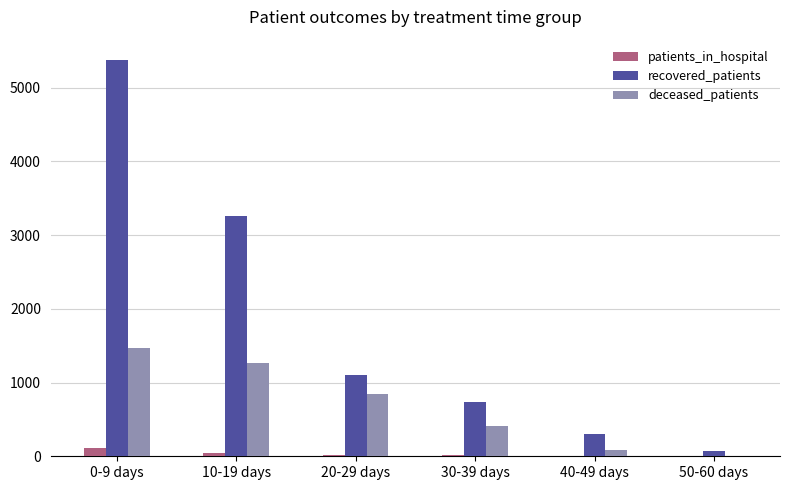

Which label corresponds to the largest value in the chart?

0-9 days